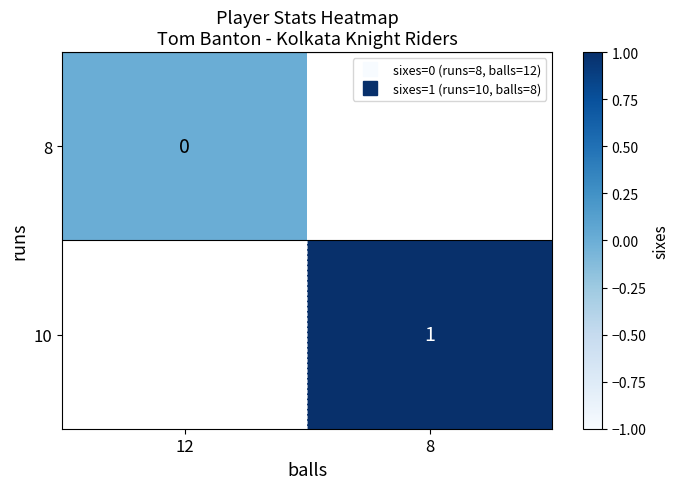

Between 12 and 8, which is larger?

8